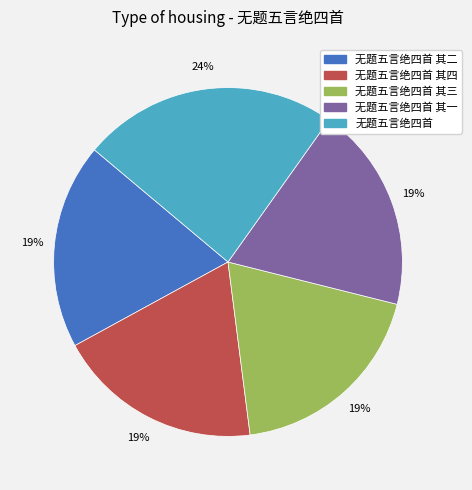

Is there a majority slice in this chart?

No